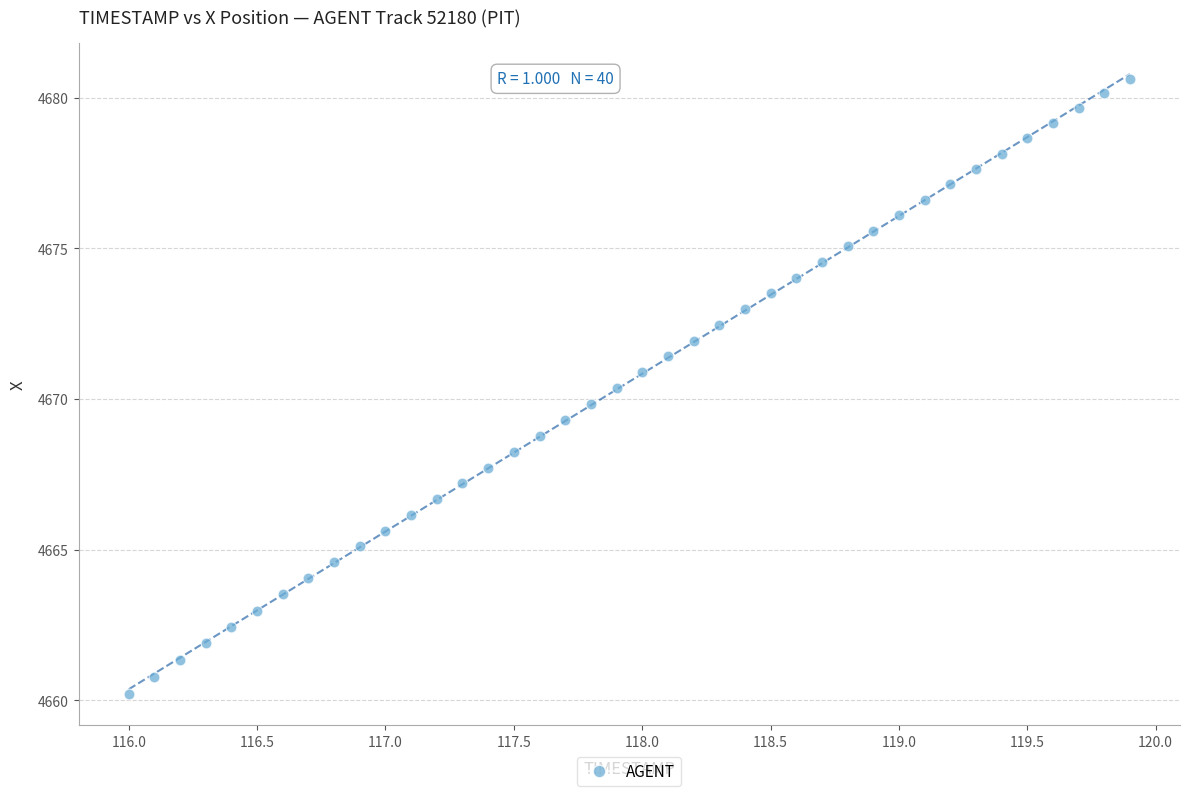

What is the range of Y values (max minus min)?

20.4